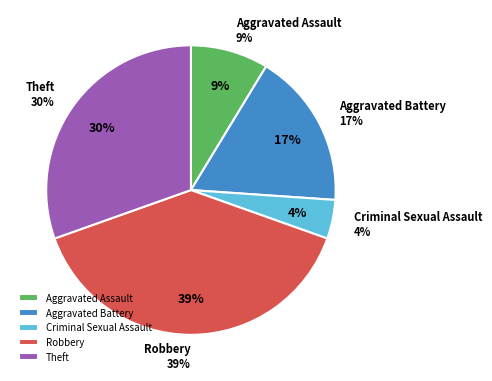

Is it true that Robbery is 27% of the pie?

False